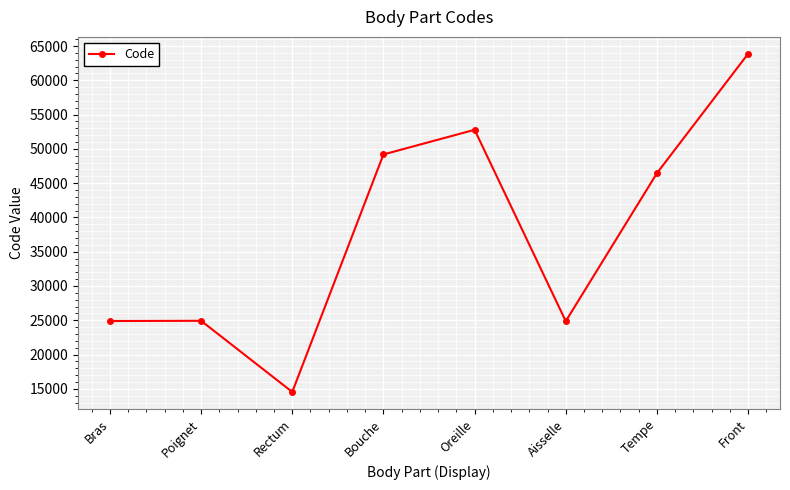

How many points are lower than both their immediate neighbors (excluding endpoints)?

2